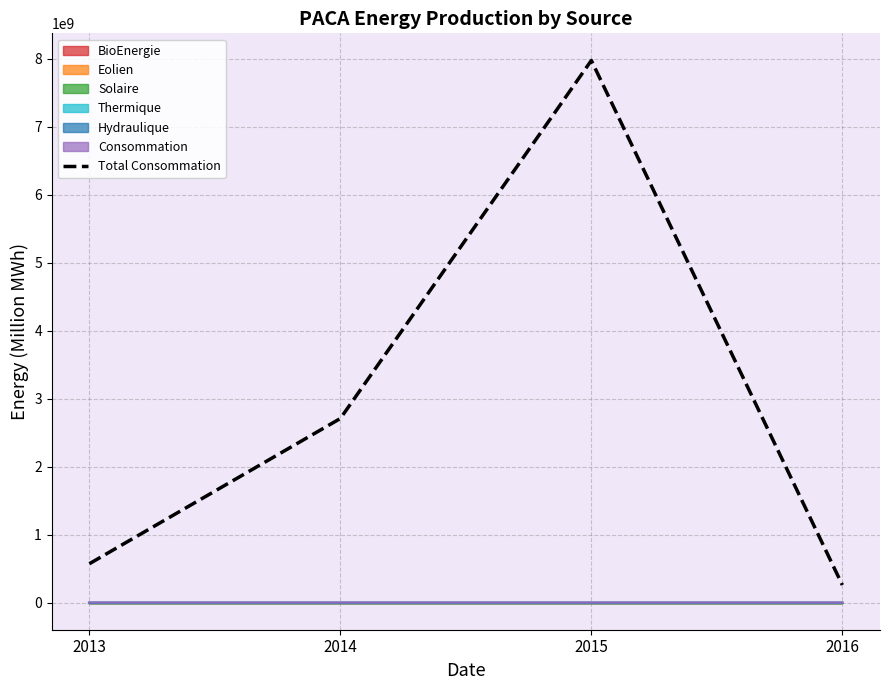

The chart shows a value of 674786241 at 2014. True or false?

False